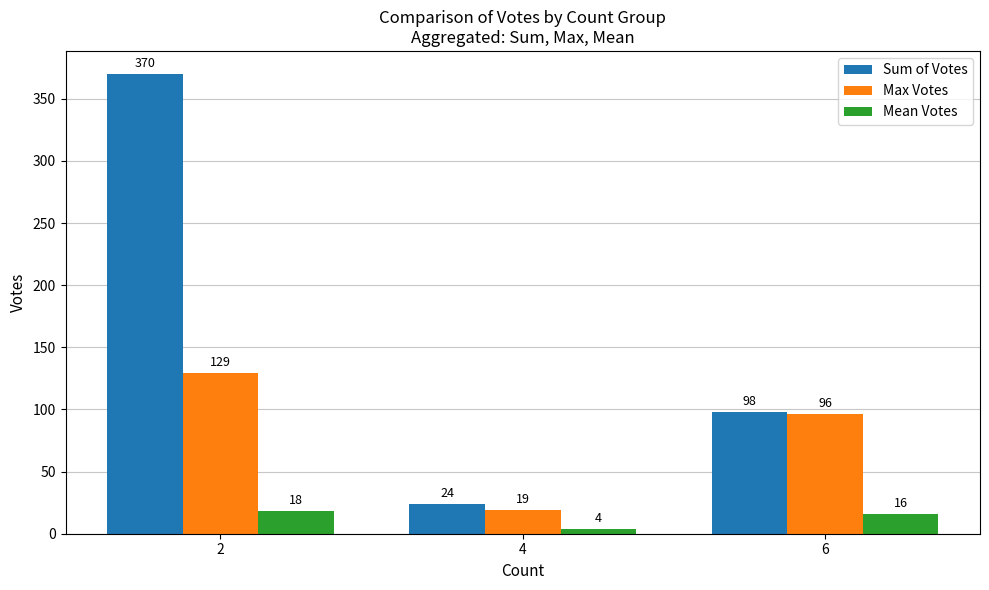

What is the spread (max minus min) of values at 4?

20